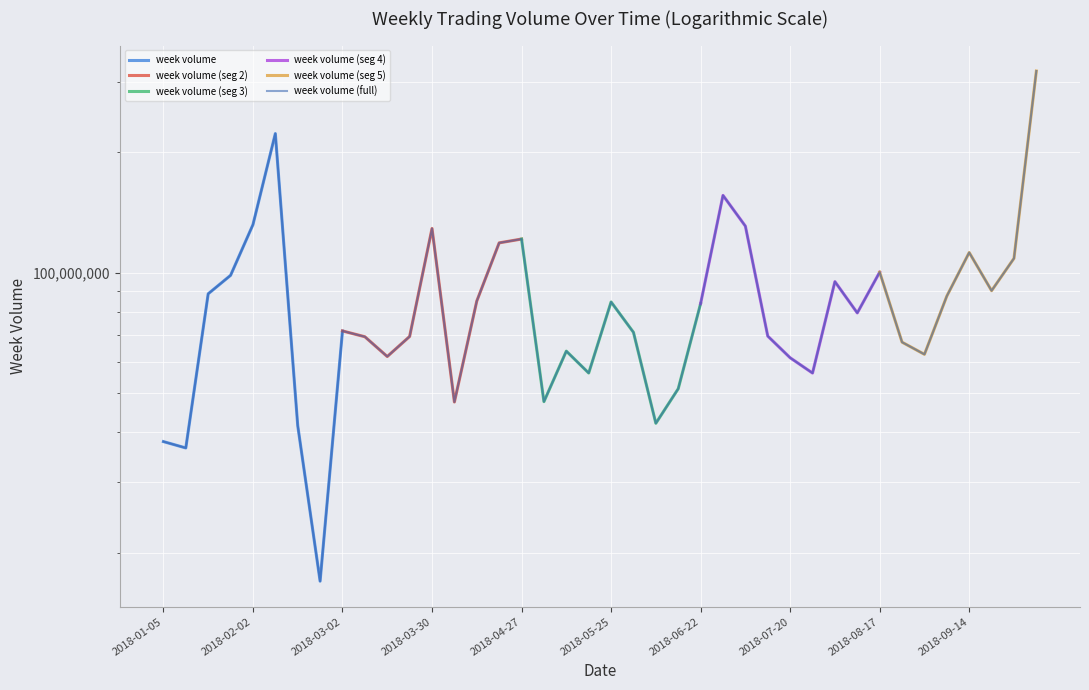

List the labels in order of value, smallest first.

2018-02-23, 2018-01-12, 2018-01-05, 2018-02-14, 2018-06-08, 2018-04-04, 2018-05-04, 2018-06-15, 2018-07-27, 2018-05-18, 2018-07-20, 2018-03-16, 2018-08-31, 2018-05-11, 2018-08-24, 2018-03-09, 2018-03-23, 2018-07-13, 2018-06-01, 2018-03-02, 2018-08-10, 2018-06-22, 2018-05-25, 2018-04-13, 2018-09-07, 2018-01-19, 2018-09-21, 2018-08-03, 2018-01-26, 2018-08-17, 2018-09-28, 2018-09-14, 2018-04-20, 2018-04-27, 2018-03-30, 2018-07-06, 2018-02-02, 2018-06-29, 2018-02-09, 2018-10-12